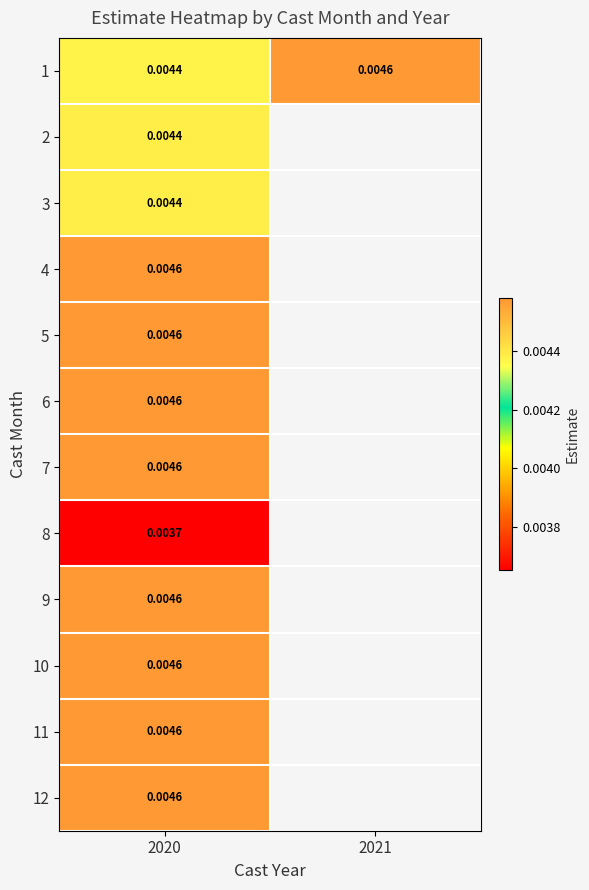

Which category has the lowest value across all series?

2020